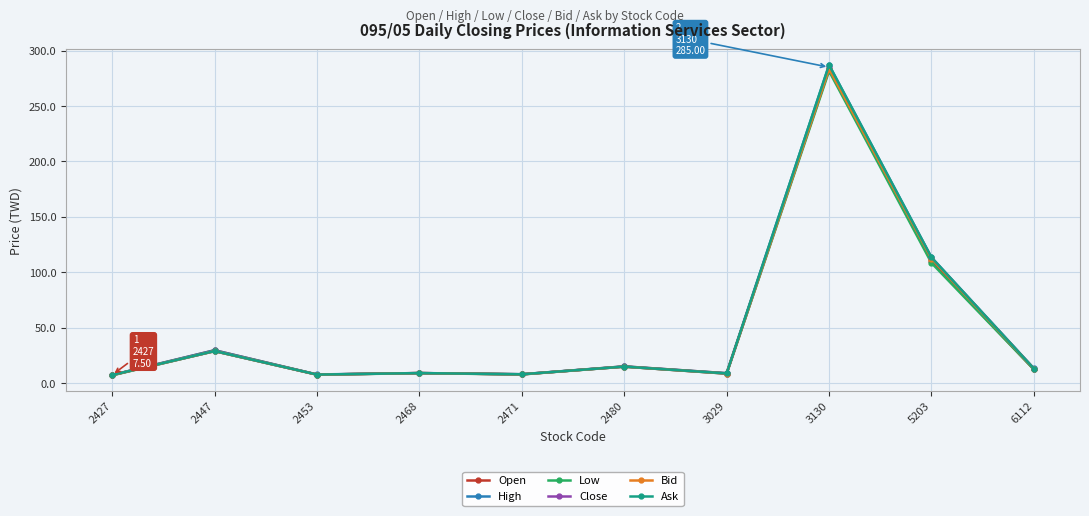

At which category is the sum across all series the highest?

3130